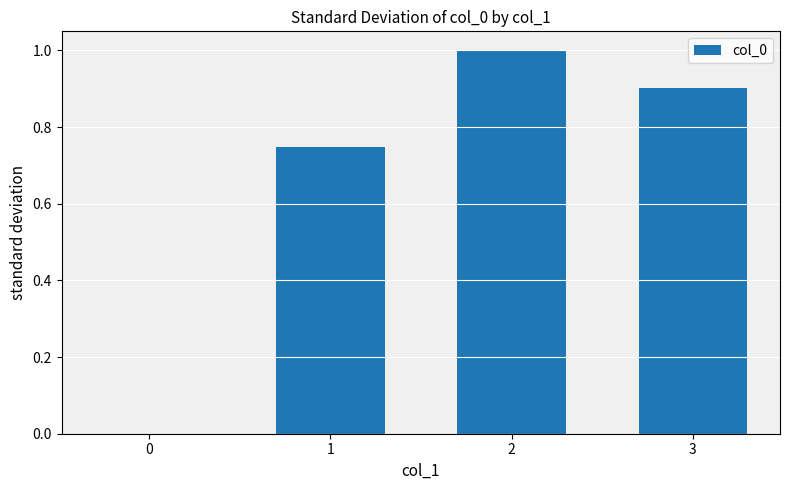

At which category does the chart reach its peak across all series?

2